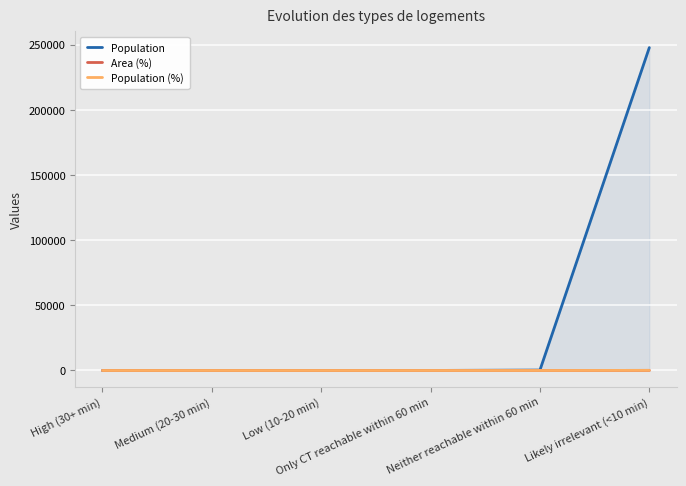

The Population series shows 0.0 at Low (10-20 min). True or false?

True